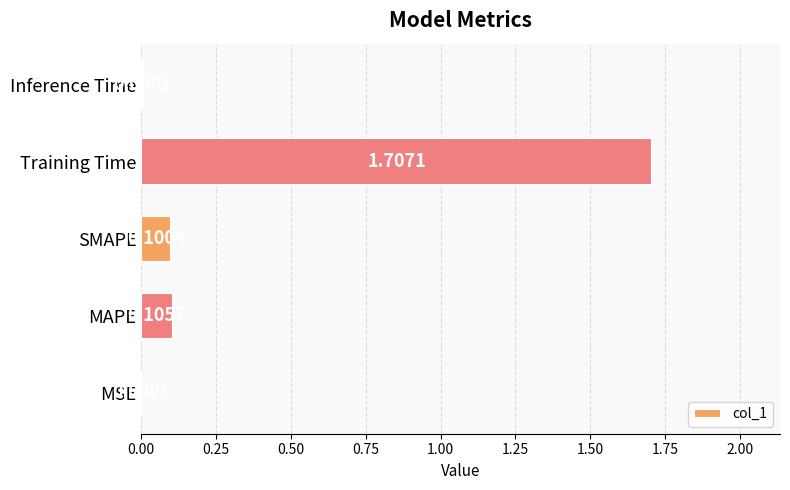

Which label corresponds to the largest value in the chart?

Training Time